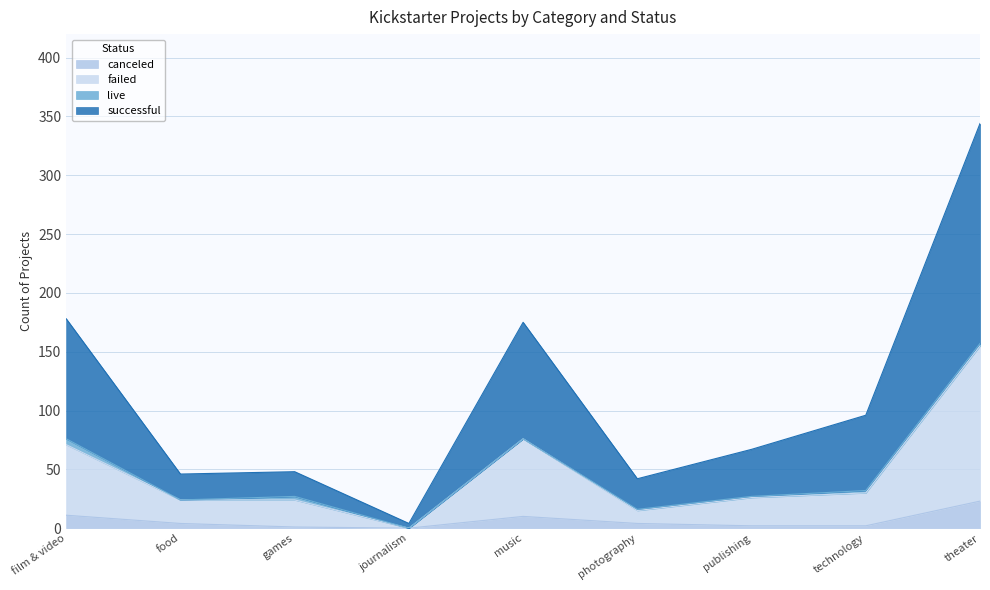

At how many categories does at least one series exceed 283?

1